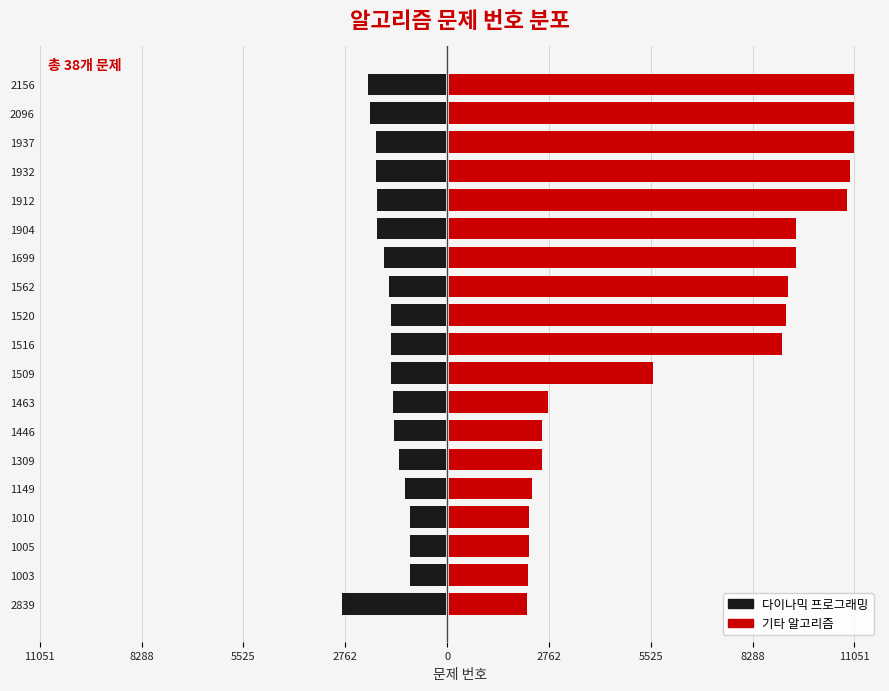

What are all the series names shown in the legend?

다이나믹 프로그래밍, 기타 알고리즘